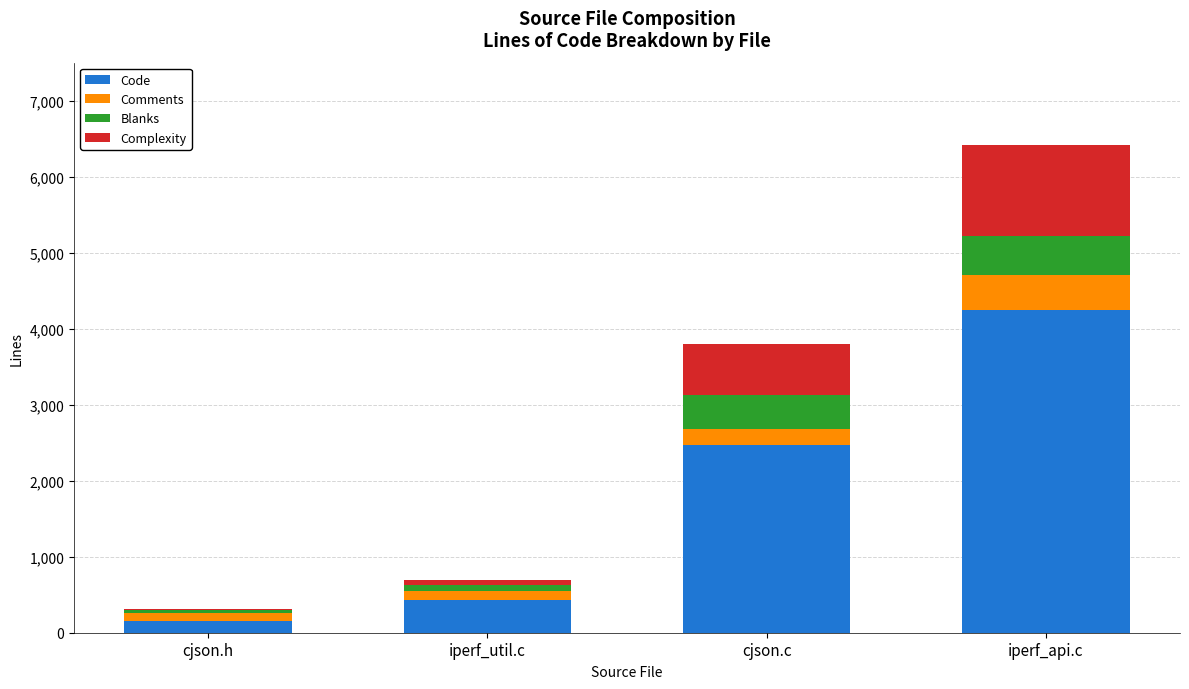

At which category is the sum across all series the highest?

iperf_api.c